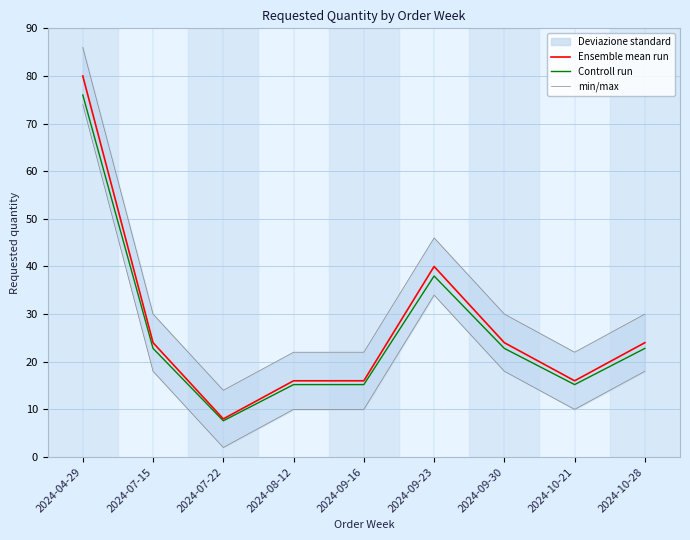

Is the value of Ensemble mean run at 2024-10-21 greater than the value of min/max at 2024-08-12?

No